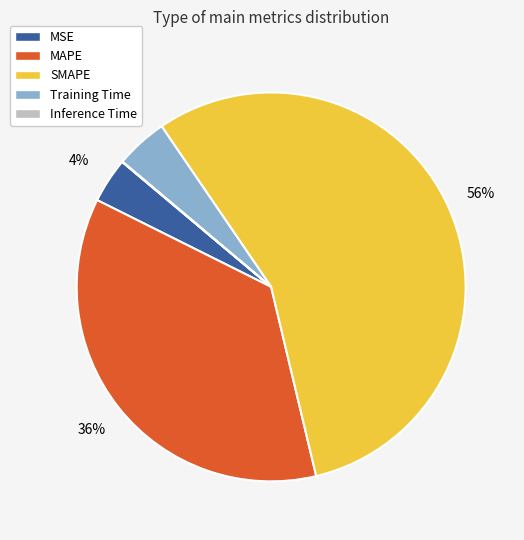

To the nearest percent, what percentage of the pie is Training Time?

4%